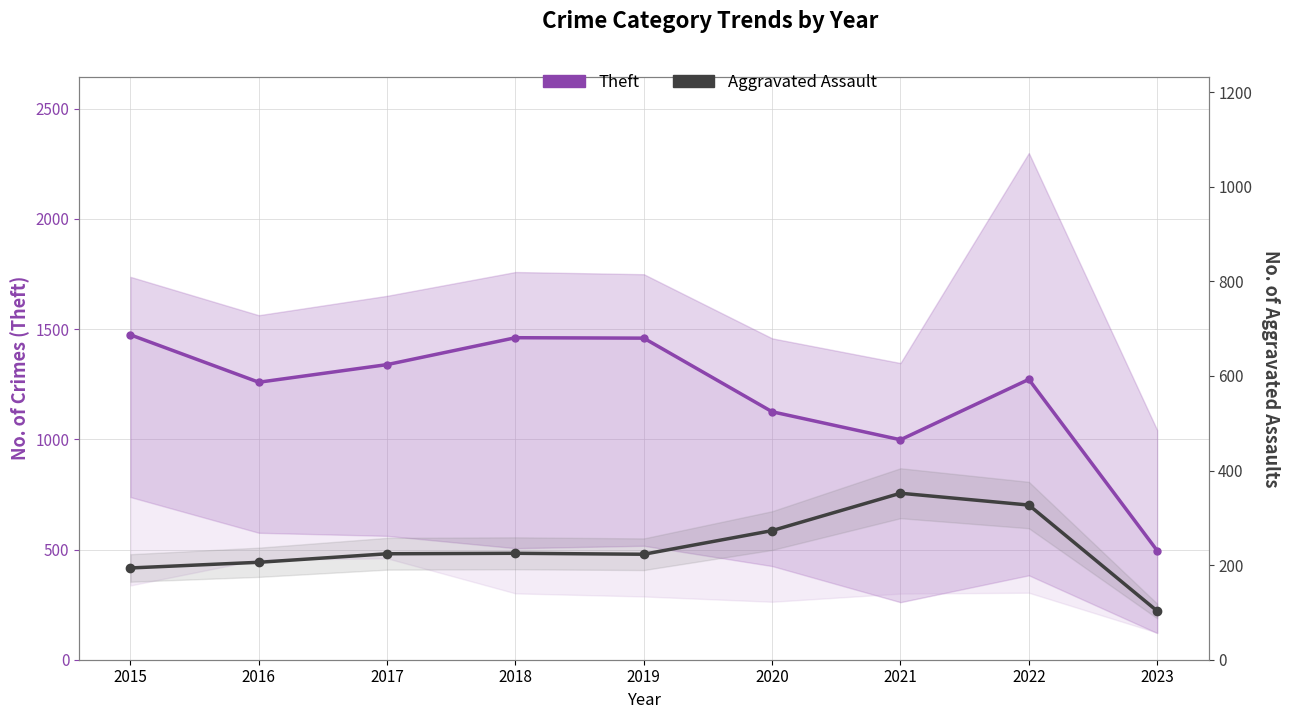

What are all the series names shown in the legend?

Theft, Aggravated Assault